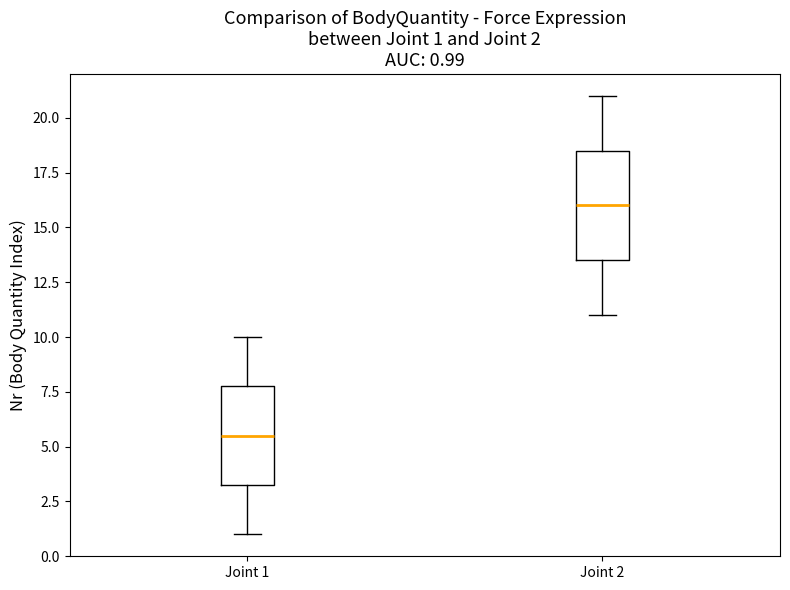

Comparing the boxes themselves (not the whiskers), which one is the tallest?

Joint 2